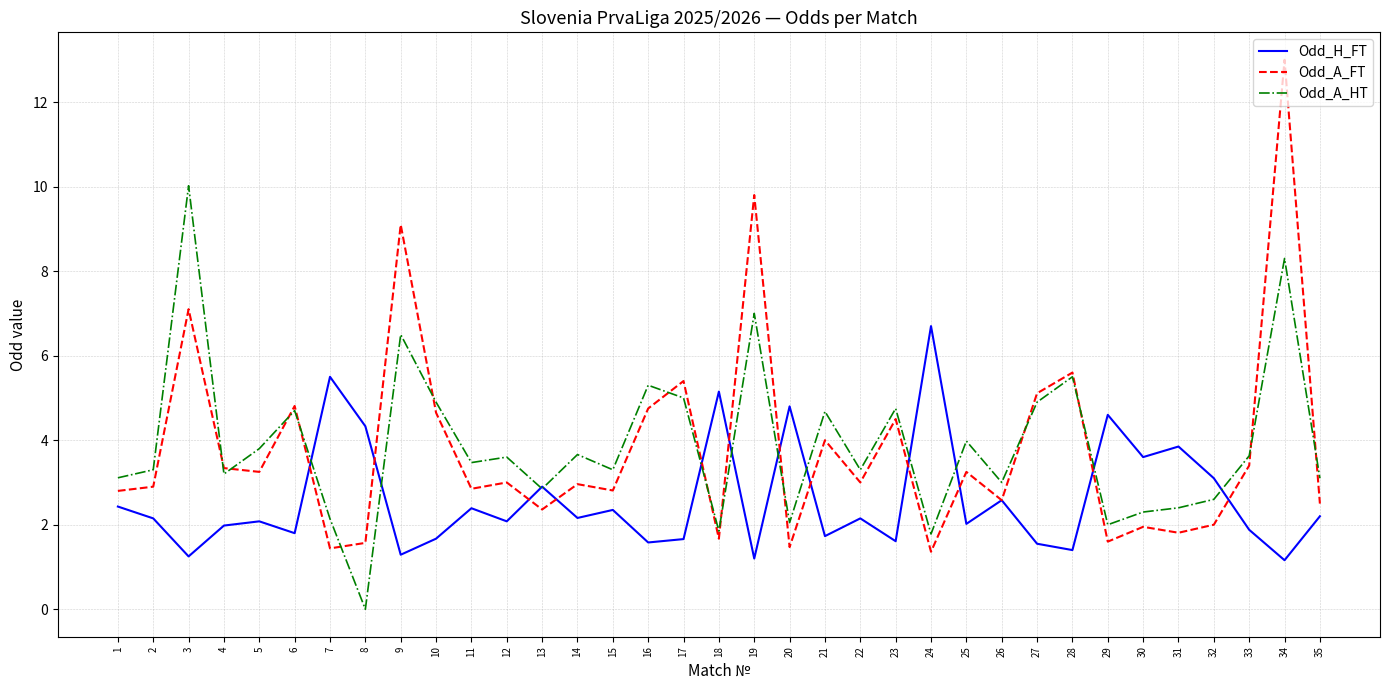

How many series are shown in this chart?

3